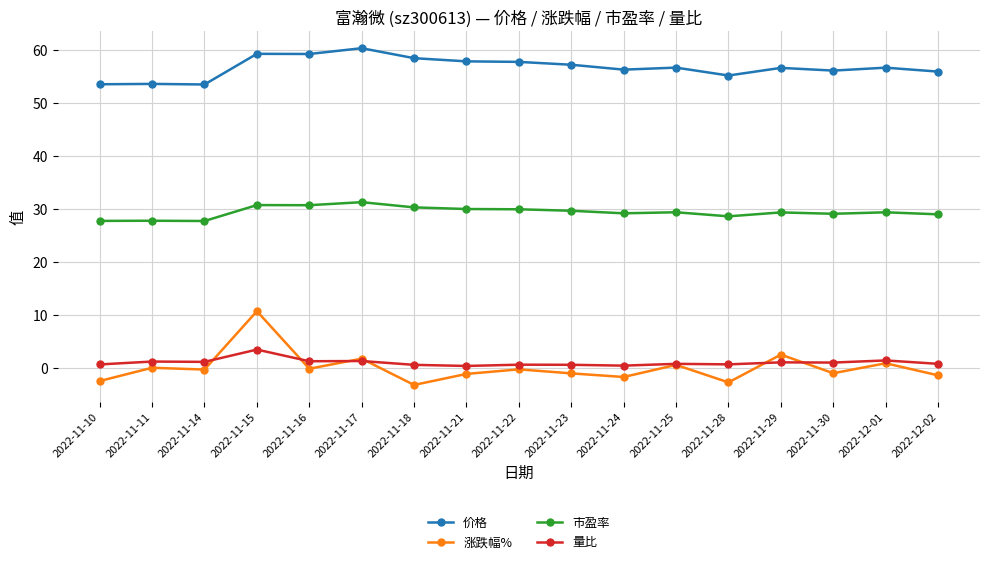

Is it true that 市盈率 equals 56.2 at 2022-11-17?

False